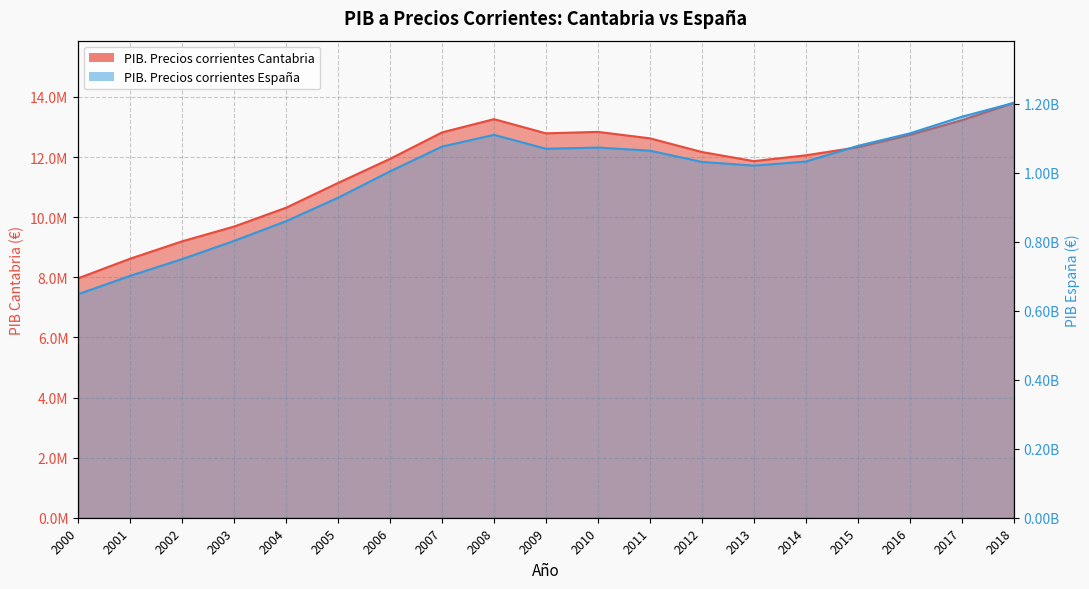

Rank the series by their maximum value, from highest to lowest.

PIB. Precios corrientes España, PIB. Precios corrientes Cantabria